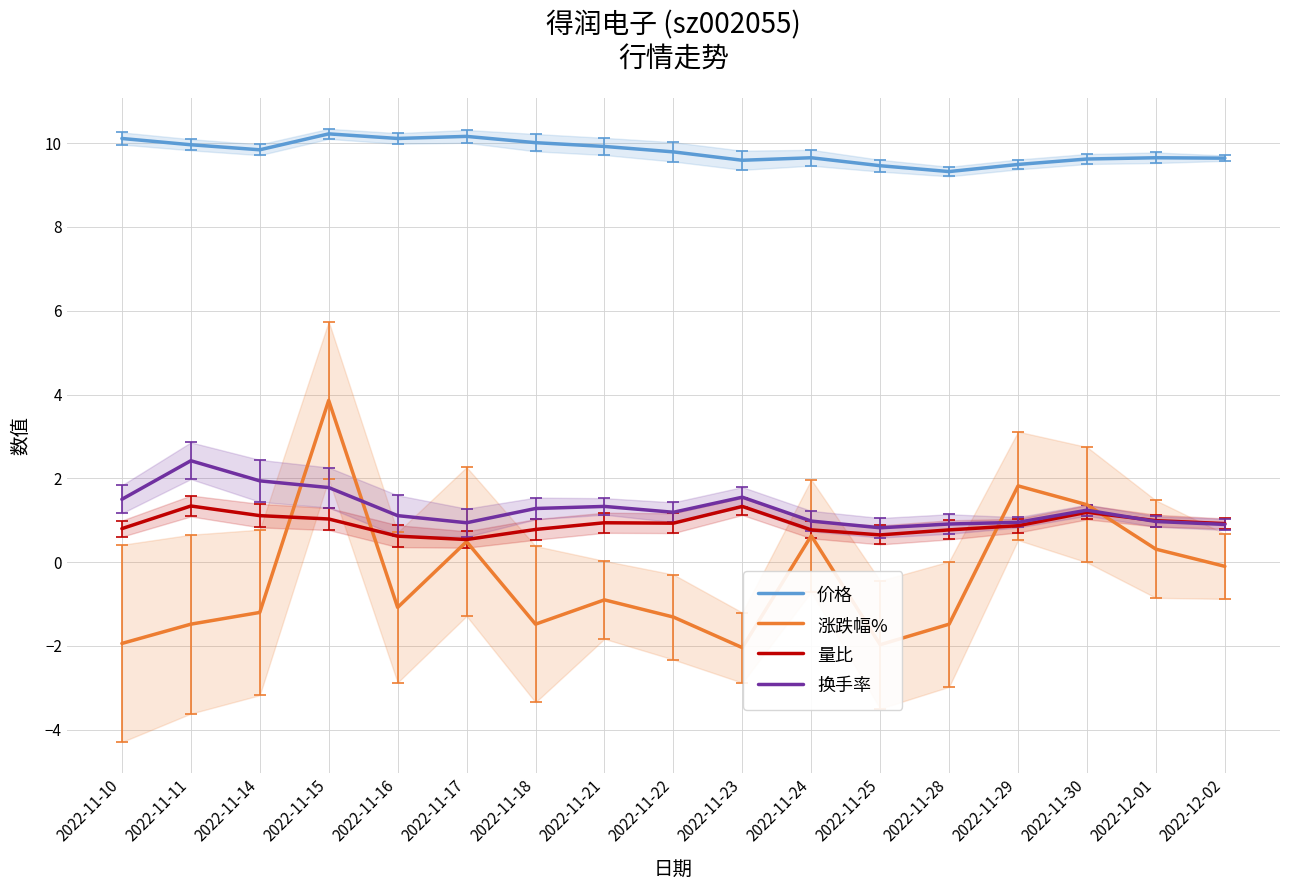

Is the value of 价格 at 2022-12-02 greater than the value of 换手率 at 2022-11-15?

Yes